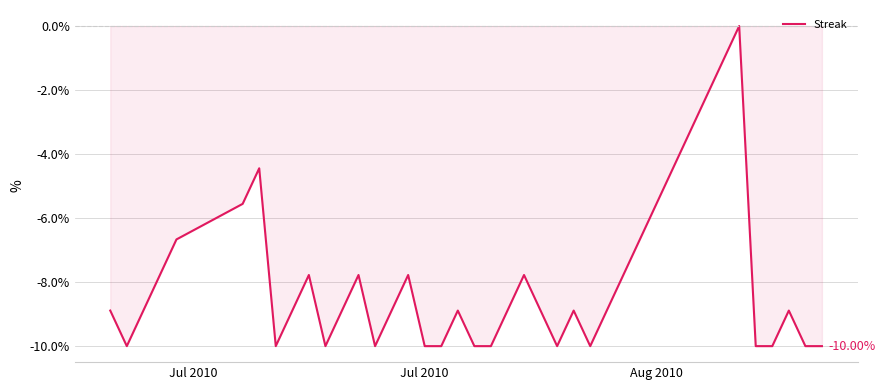

Is this an area chart (filled region under the line)?

Yes